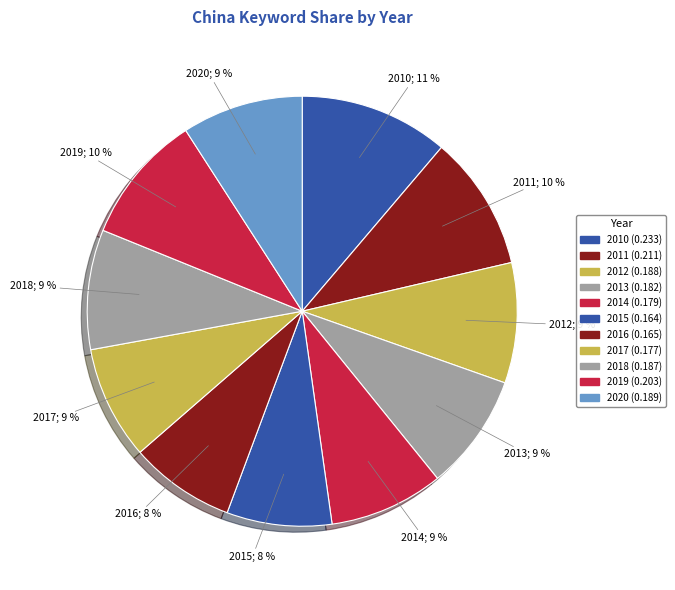

Which slice is the smallest?

2015